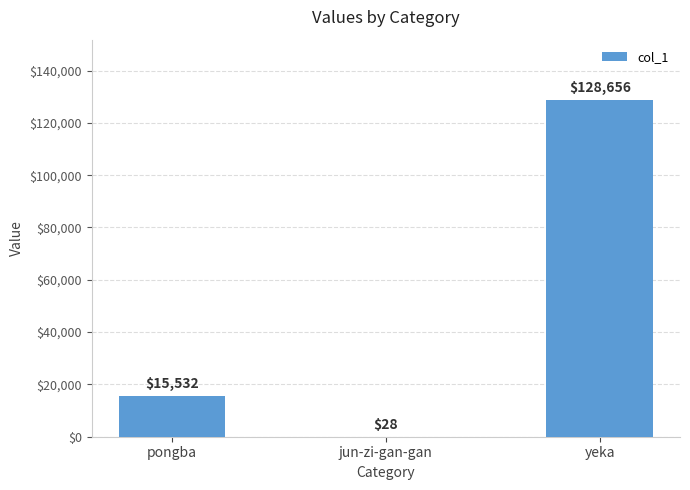

What is the ratio of the value at pongba to the value at jun-zi-gan-gan?

554.7